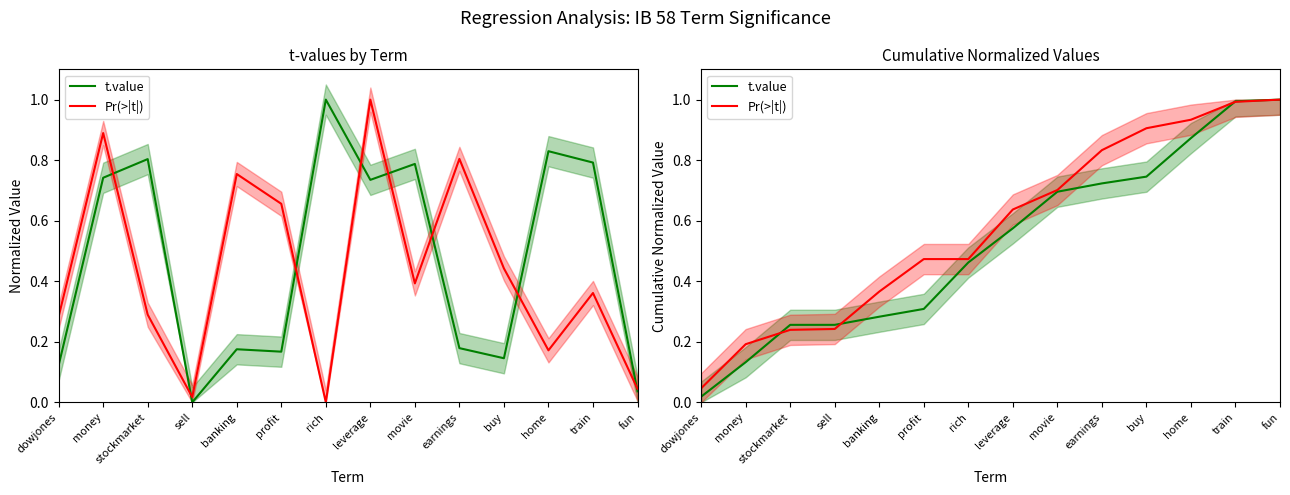

True or false: t.value has more than 0 interior local peaks.

False